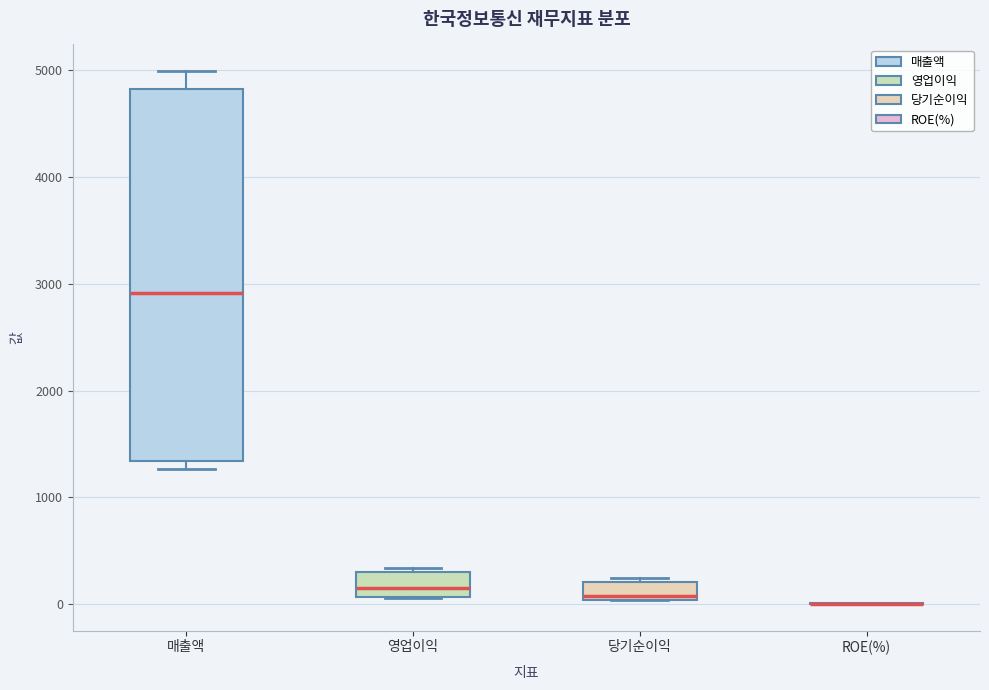

Reading left to right, transcribe this box plot: for each box, give where its median line is, the range the box spans, and where its two whiskers end, as read against the y-axis. The values are not printed on the chart, so give them approximately, as read against the axis.

매출액: median 2900, box 1300 to 4800, whiskers 1300 (just below the box's lower edge) to 5000
영업이익: median 200, box 100 to 300, whiskers 100 to 300 (just above the box's upper edge)
당기순이익: median 100, box 0 to 200, whiskers 0 to 300
ROE(%): box collapsed to a line at 0, whiskers 0 to 0